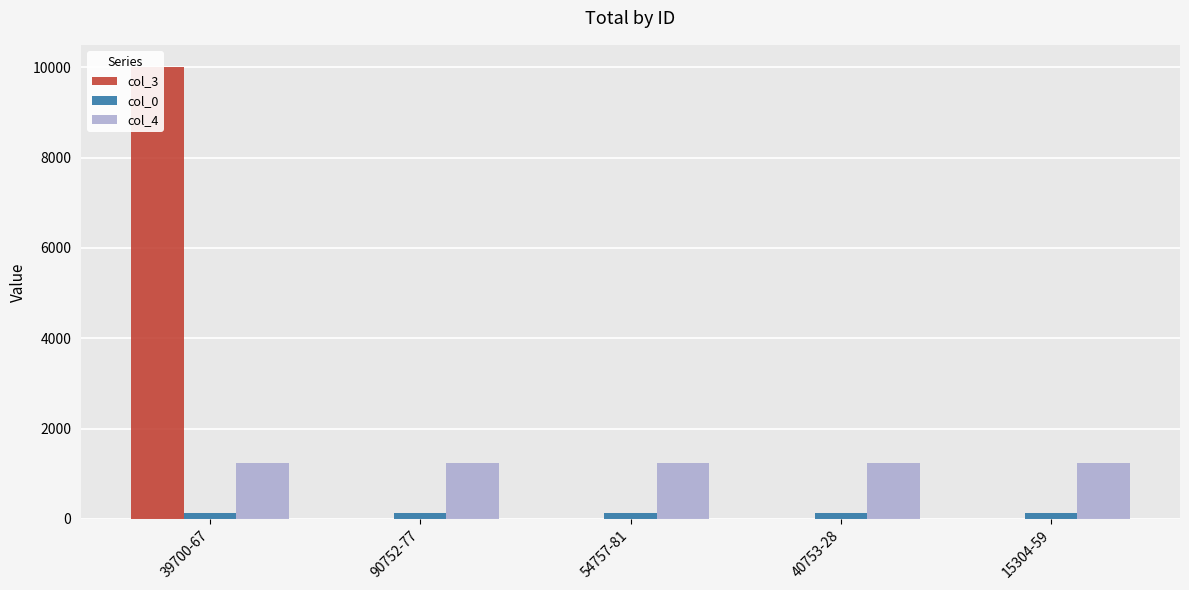

Which label corresponds to the smallest value in the chart?

90752-77